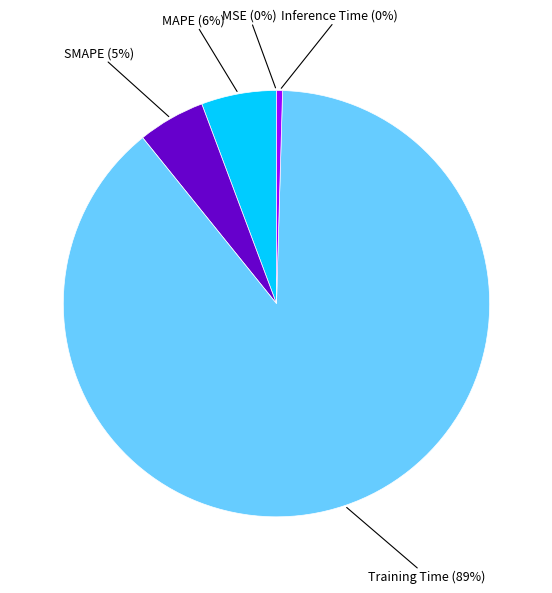

Is there a majority slice in this chart?

Yes